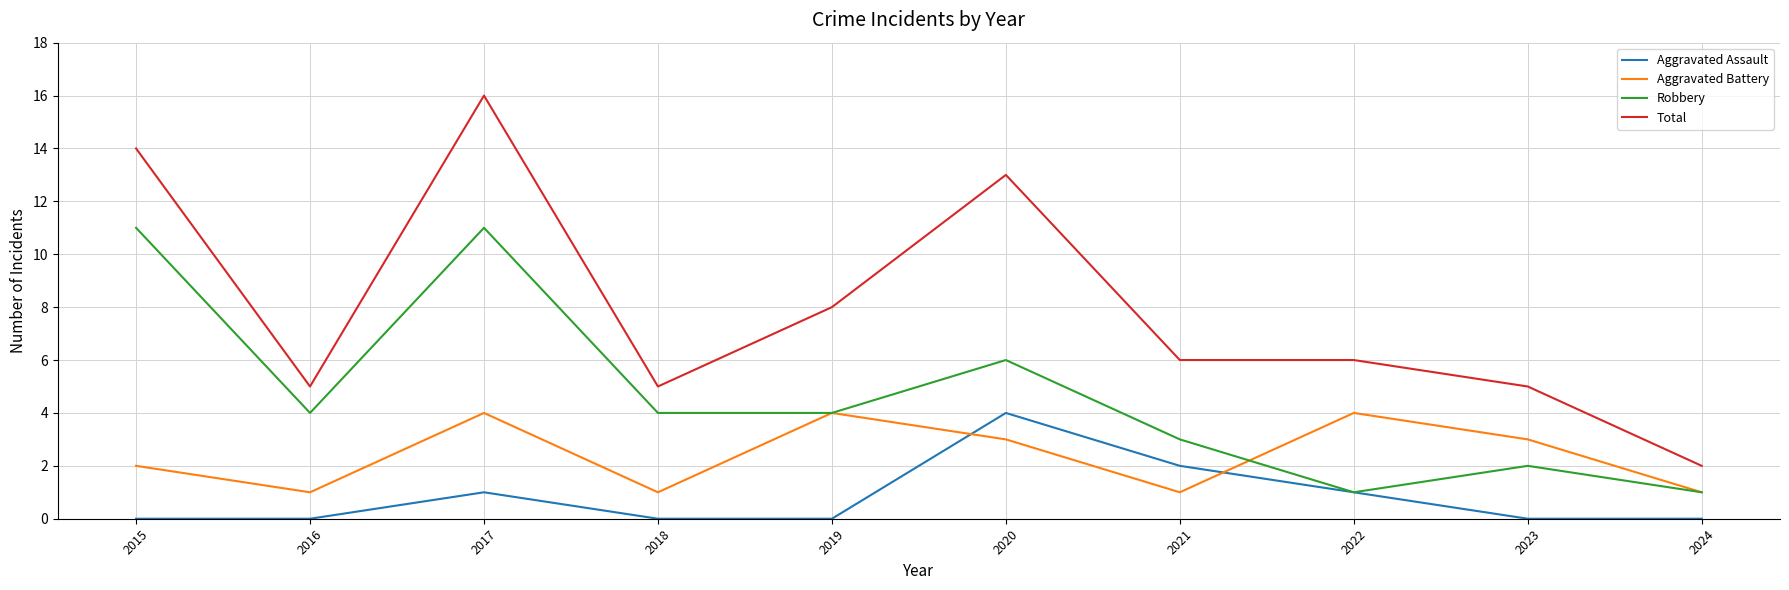

What is the minimum value for Aggravated Battery?

1